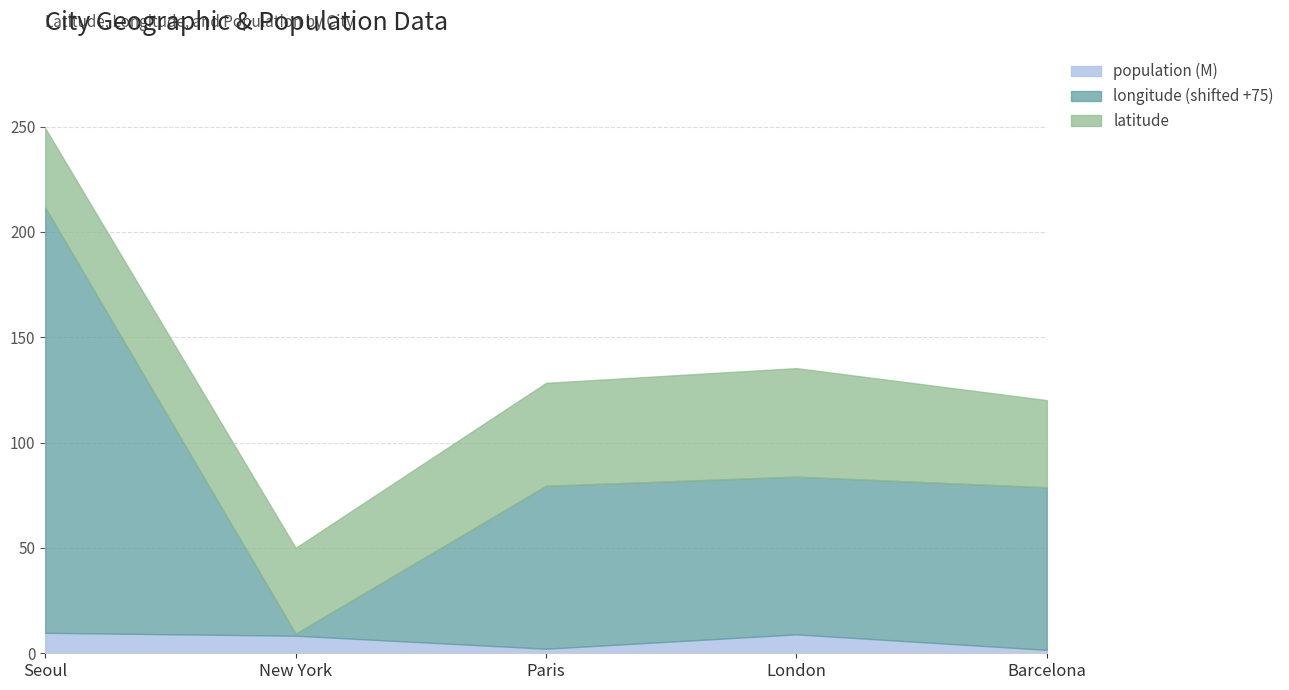

The population series shows 8.3 at New York. True or false?

True